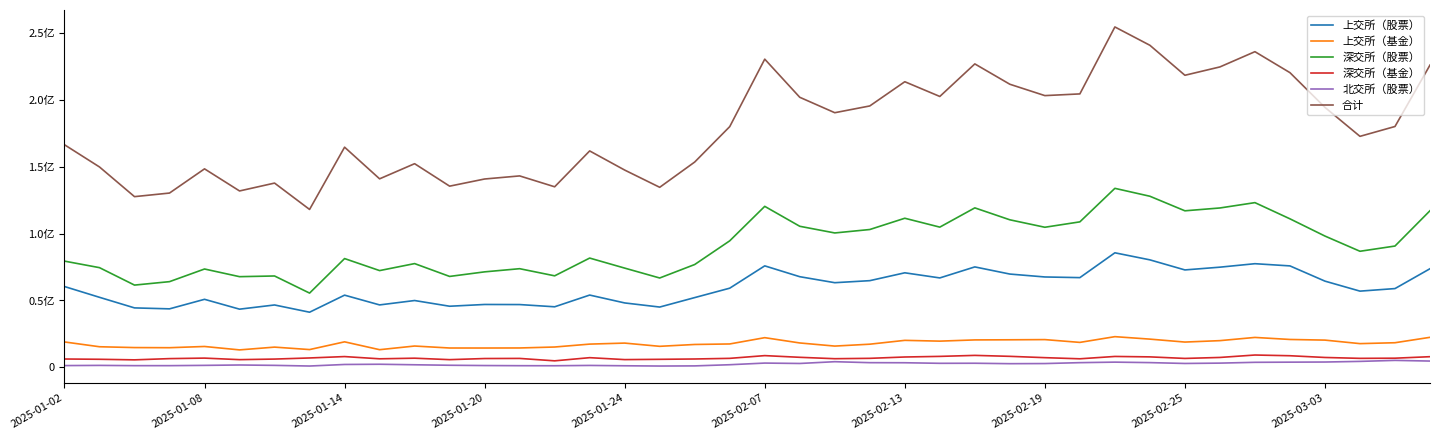

What is the lowest value of the 深交所（基金） series?

4874200.0